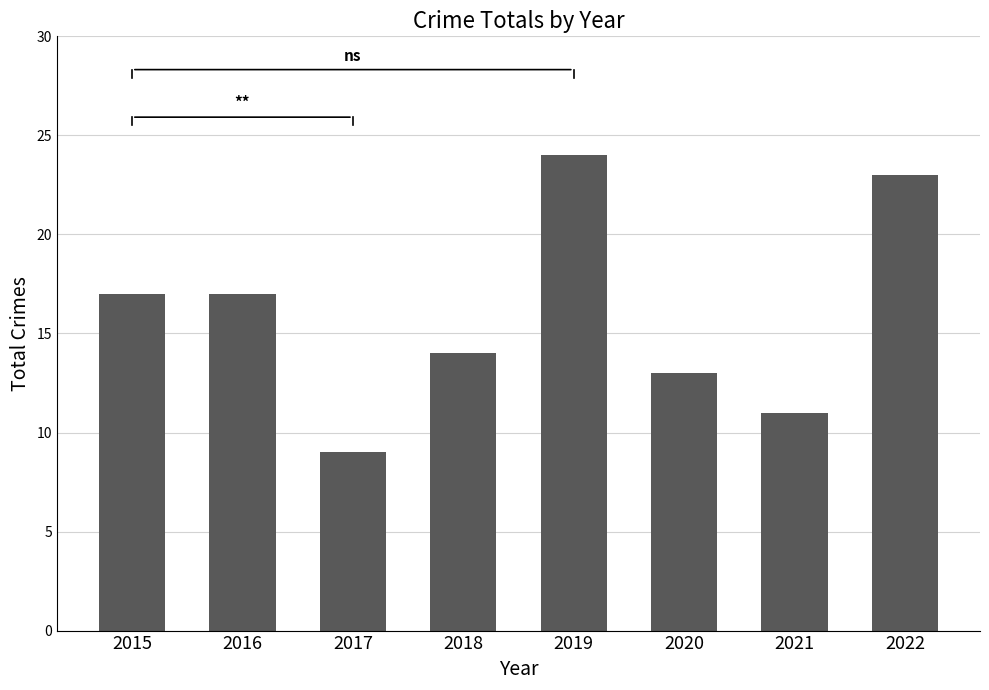

What is the difference between the second highest and minimum values?

14